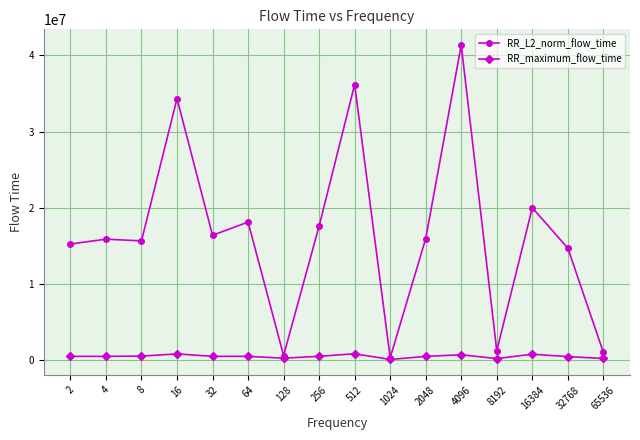

Which series has the largest range (max minus min)?

RR_L2_norm_flow_time